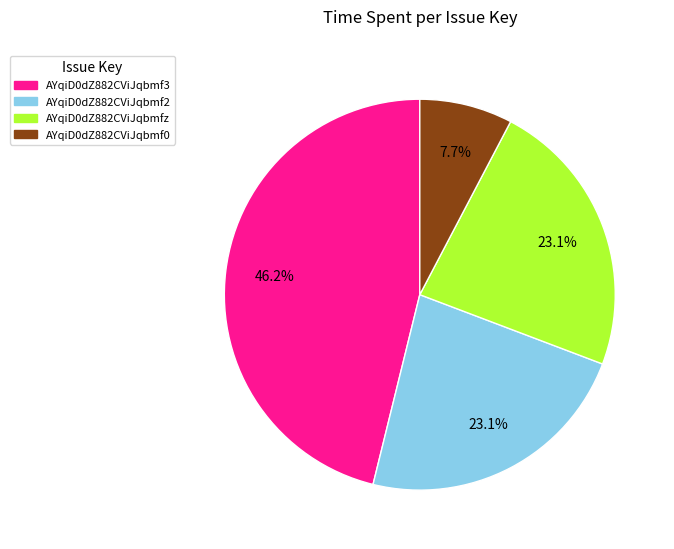

Does any single category account for the majority?

No